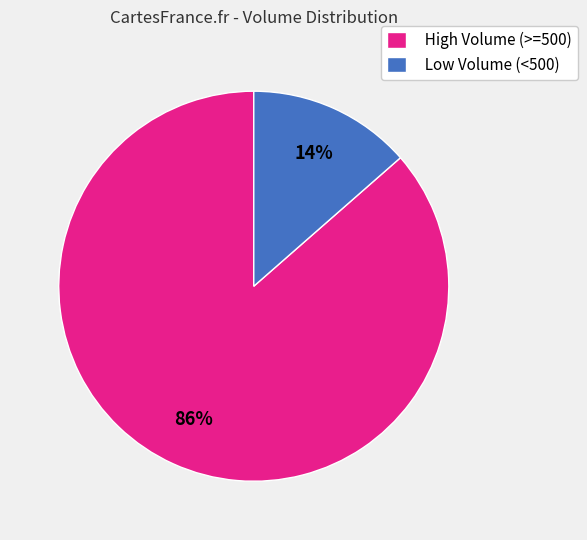

How many slices are in this pie chart?

2